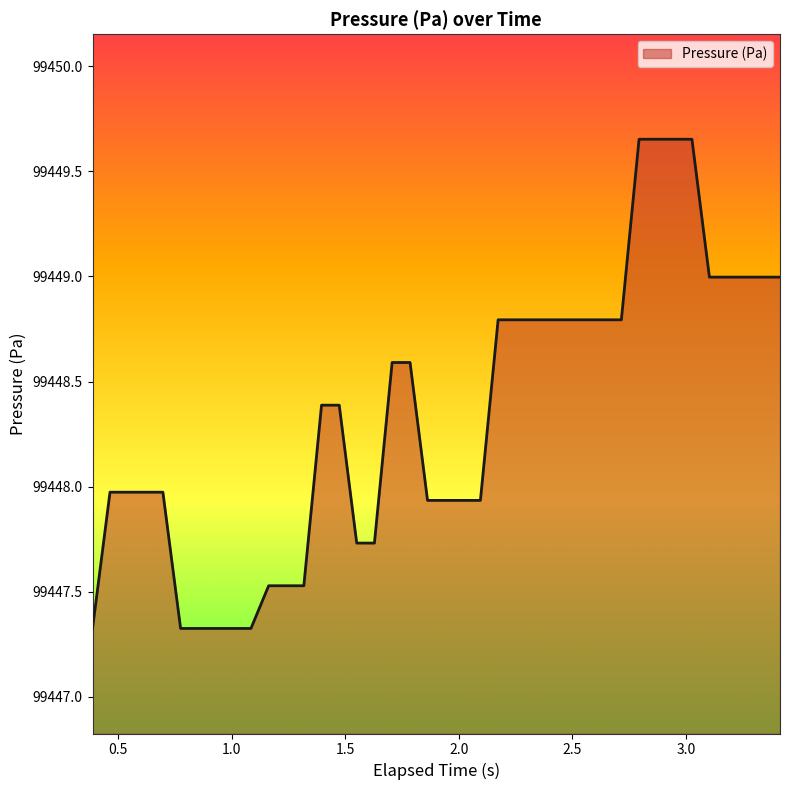

What is the smallest value displayed?

99447.3